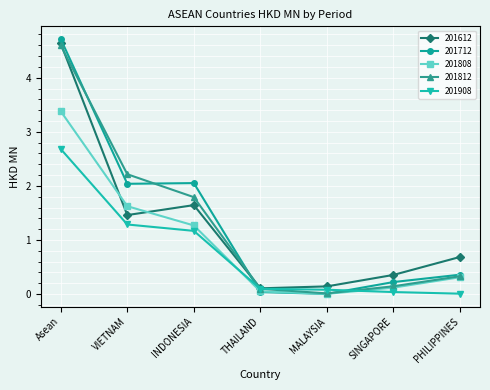

What position from the left is MALAYSIA?

5